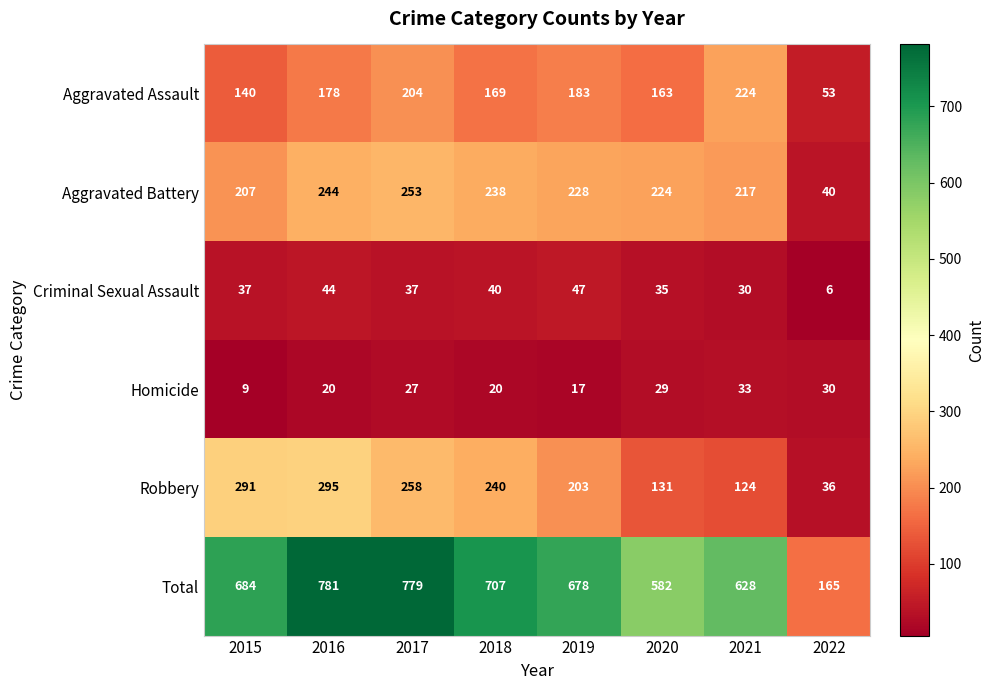

The value of Criminal Sexual Assault at 2022 is 2. True or false?

False